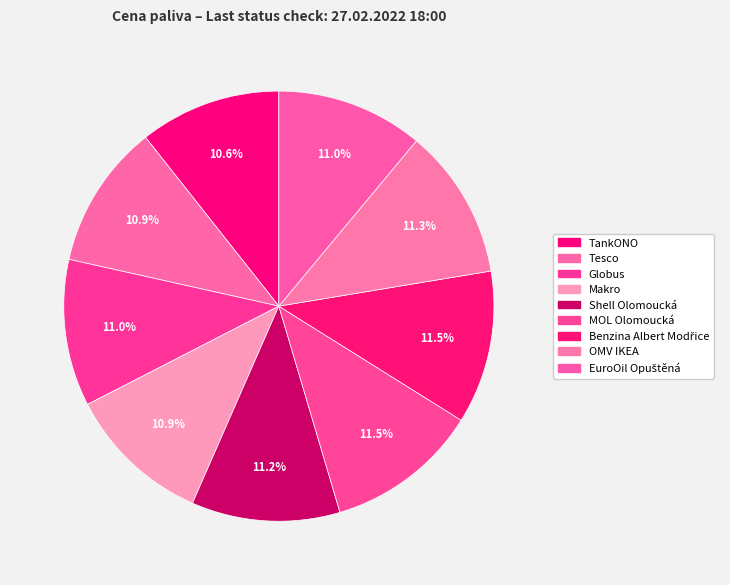

What percentage is the Shell Olomoucká slice, to the nearest percent?

11%